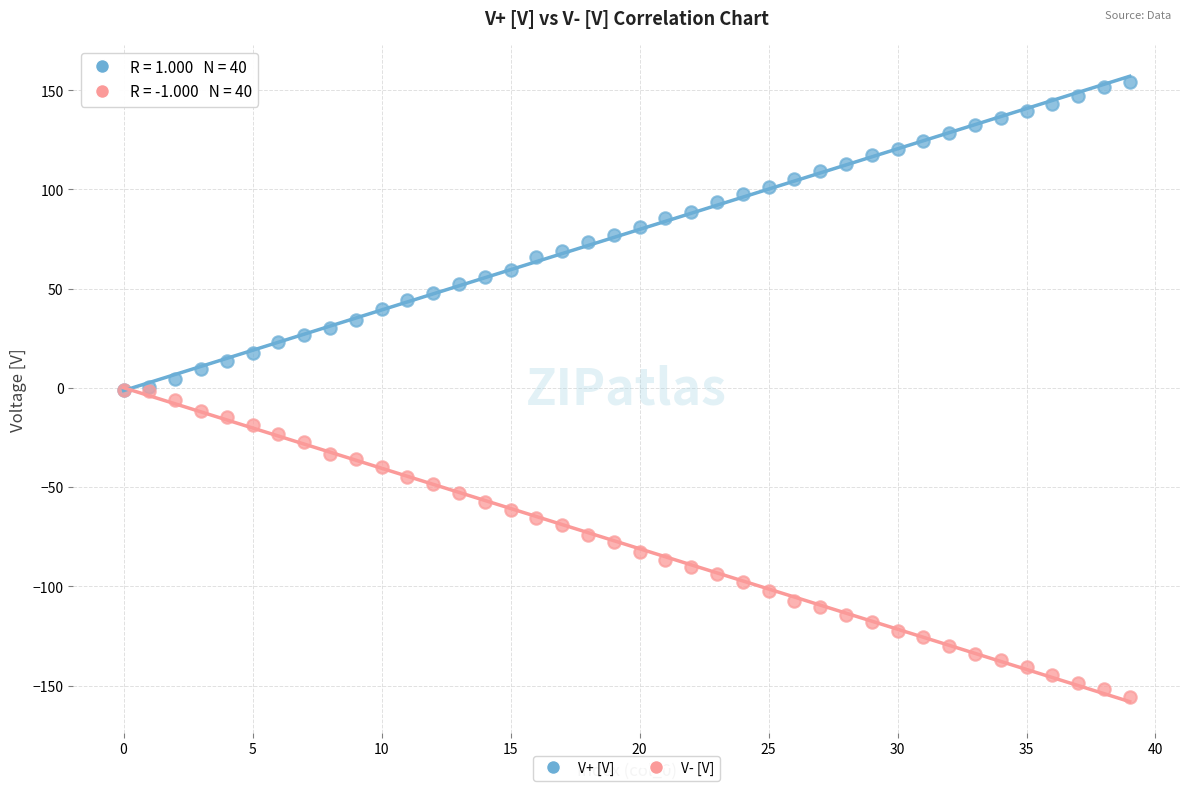

What are all the series names shown in the legend?

V+ [V], V- [V]